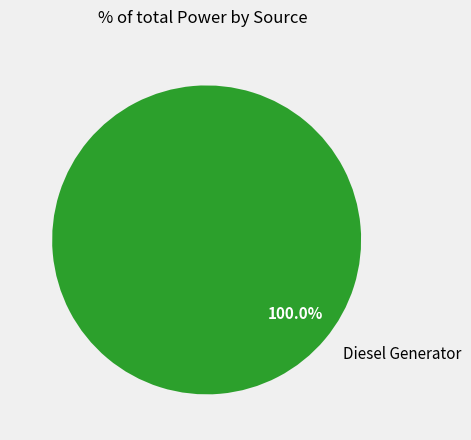

To the nearest percent, what portion does Diesel Generator represent?

100%